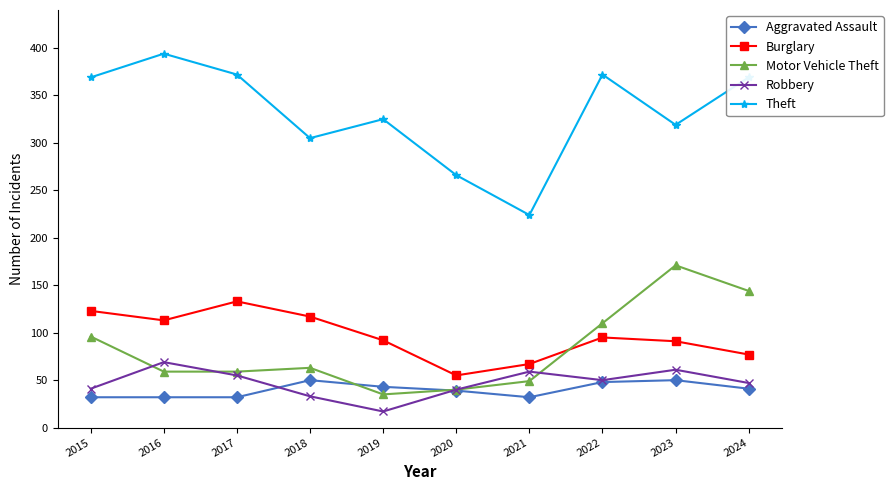

At which category does Burglary reach its first local valley?

2016